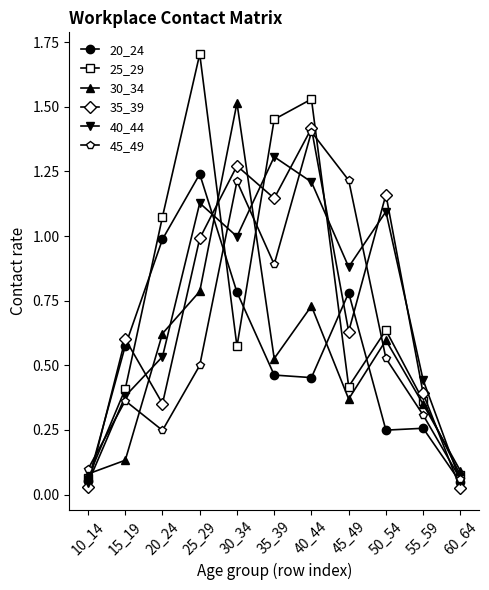

Does the chart have visible grid lines?

No